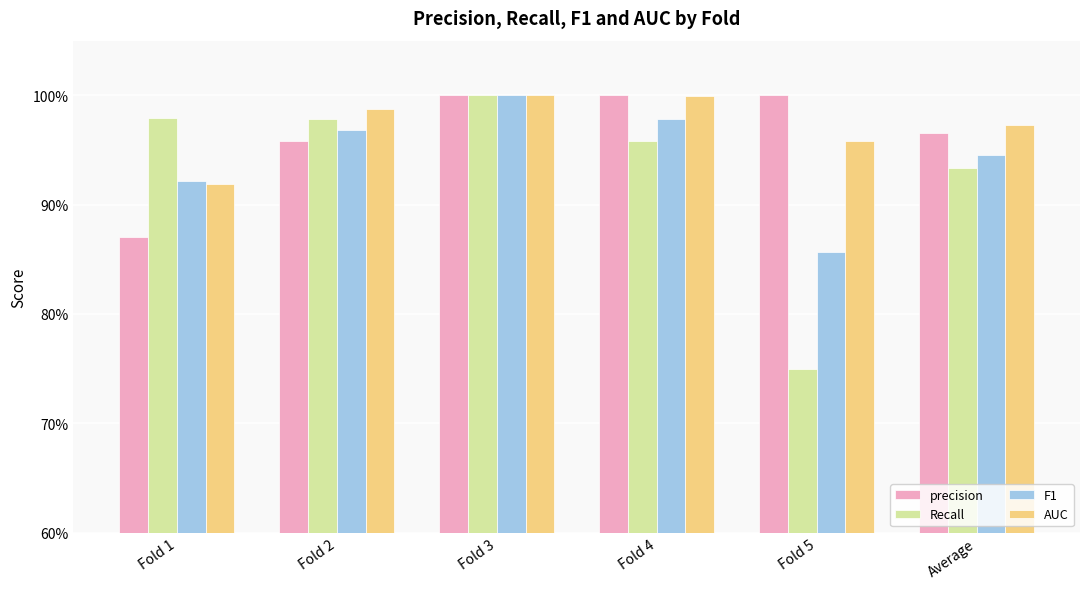

Does the chart contain stacked bars?

No